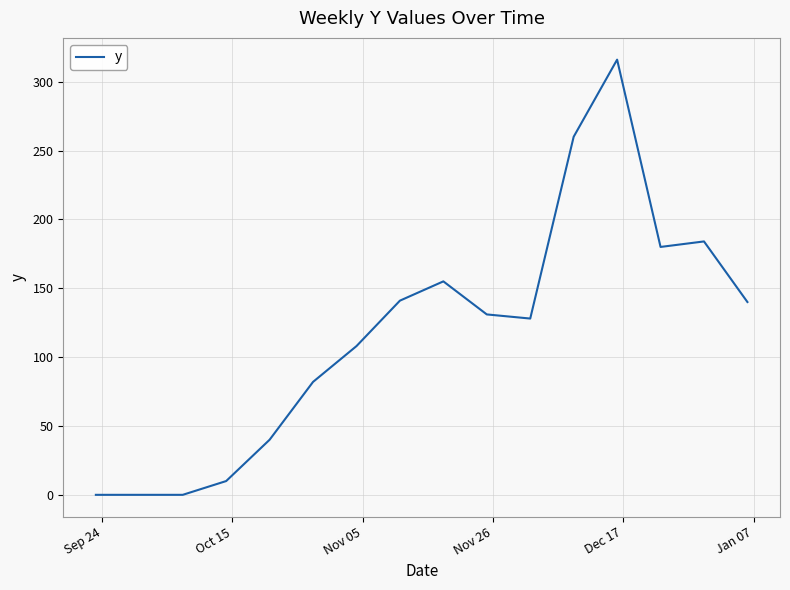

What is the difference between the maximum and minimum values?

316